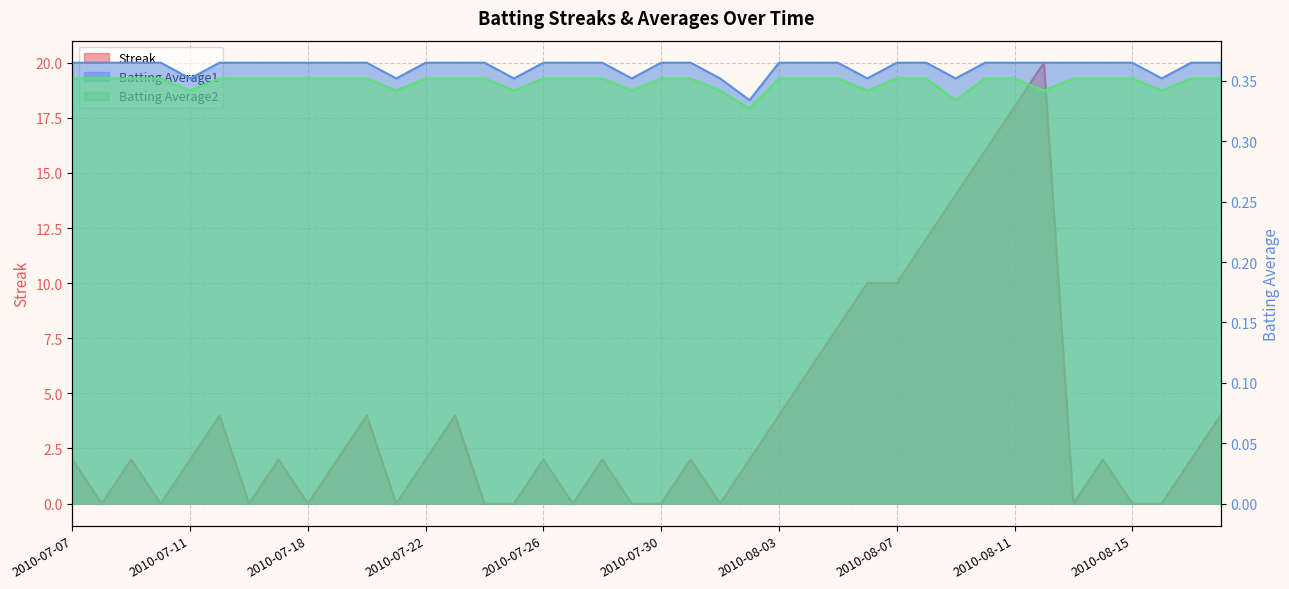

How many data points does each series have?

40